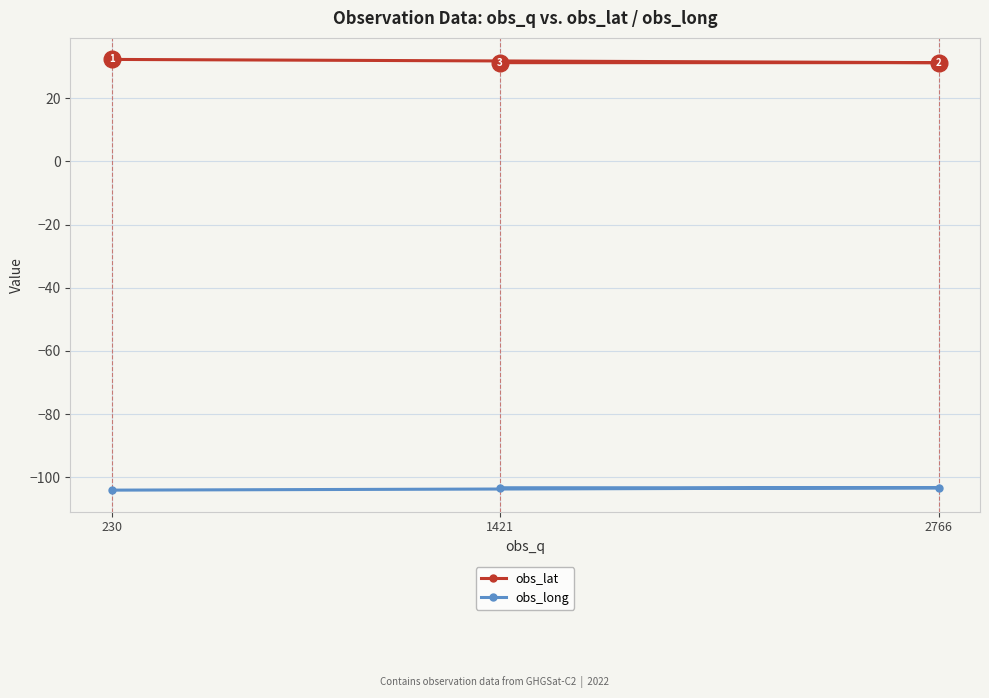

Which series has the widest spread of values?

obs_lat